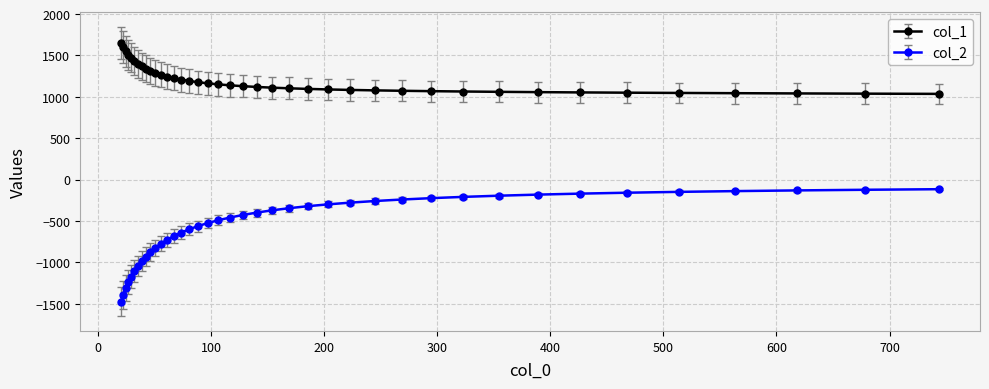

What is the difference between the maximum and minimum values in the col_1 series?

615.0